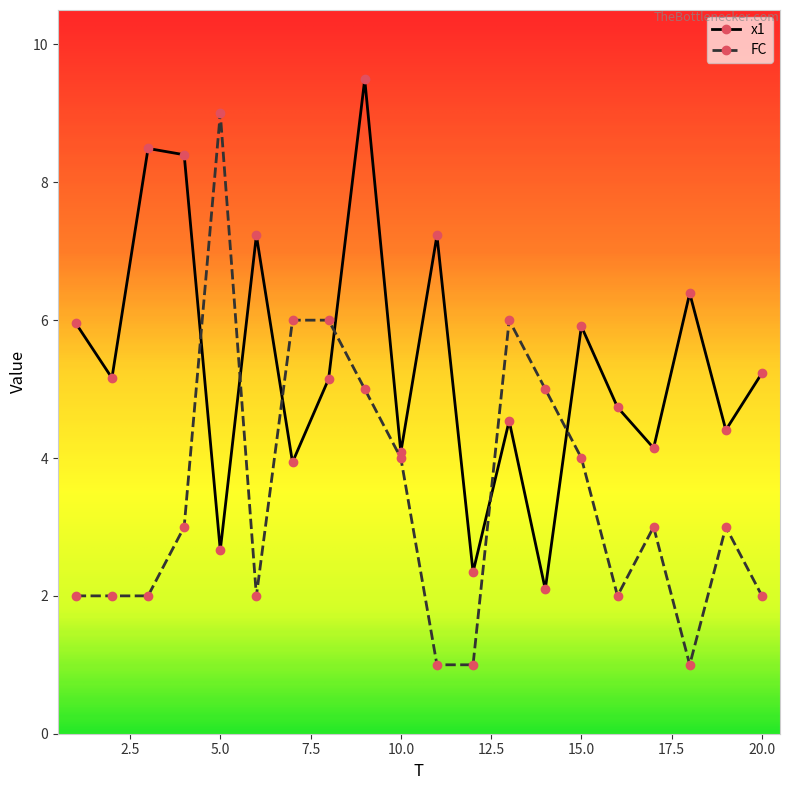

What is the maximum value for x1?

9.5